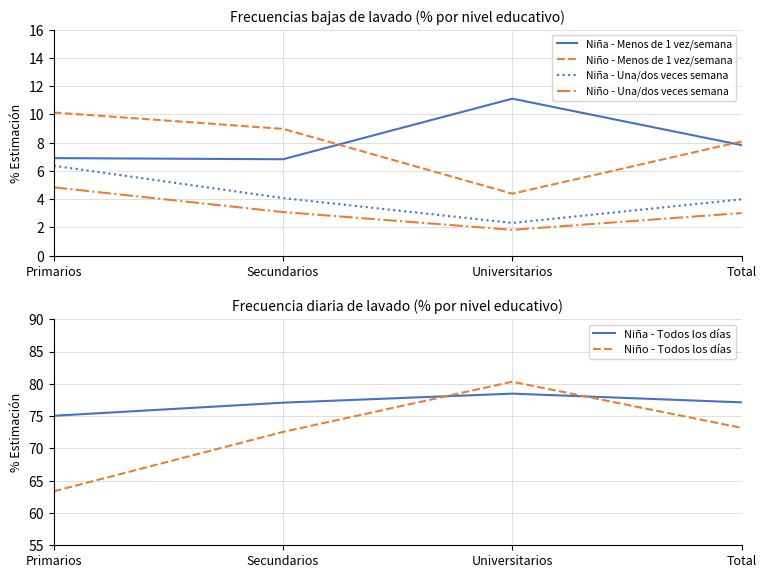

True or false: Niña - Todos los días has a value of 123.1 at Primarios.

False